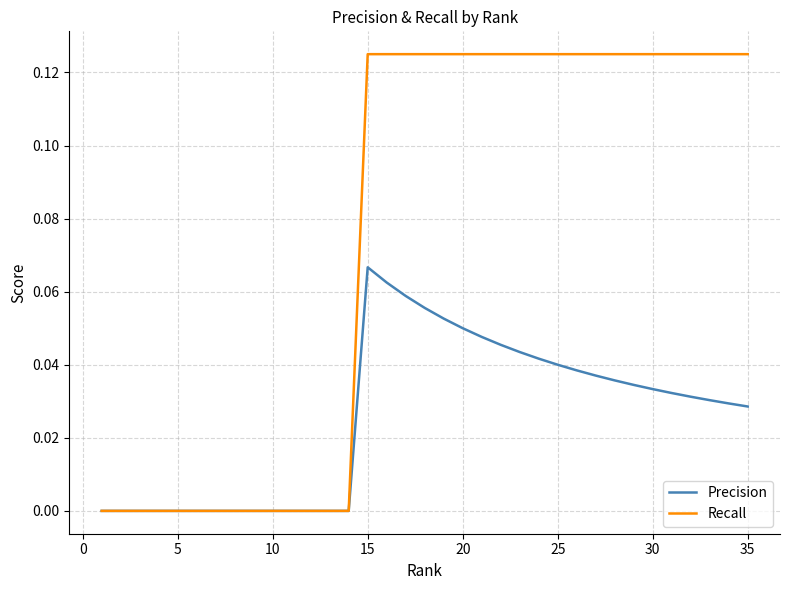

Which series has the largest total across all categories?

Recall